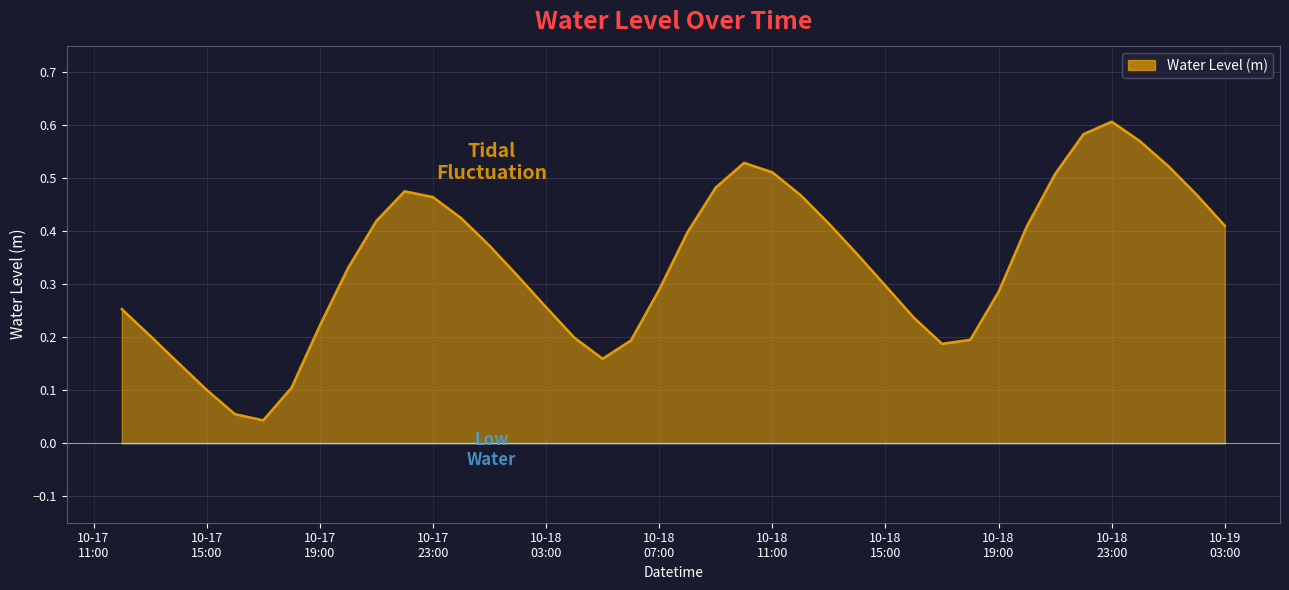

Reading left to right, transcribe all the data shown in this chart.

0.3	0.2	0.2	0.1	0.1	0.0	0.1	0.2	0.3	0.4	0.5	0.5	0.4	0.4	0.3	0.3	0.2	0.2	0.2	0.3	0.4	0.5	0.5	0.5	0.5	0.4	0.4	0.3	0.2	0.2	0.2	0.3	0.4	0.5	0.6	0.6	0.6	0.5	0.5	0.4